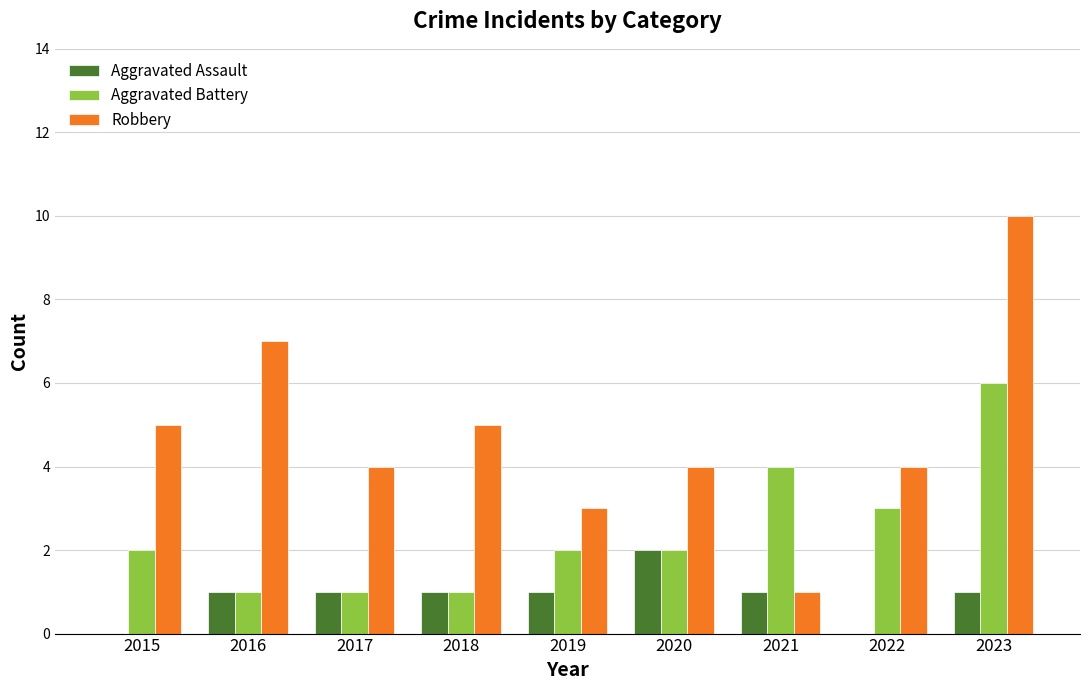

What is the maximum value shown in the chart?

10